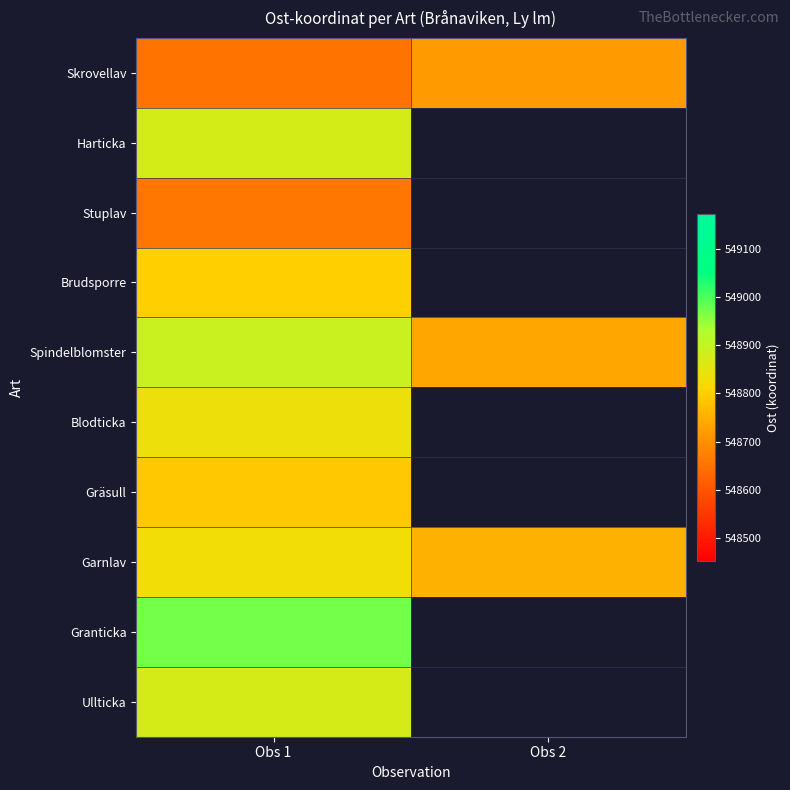

True or false: Gräsull has a value of 153667.5 at Obs 1.

False